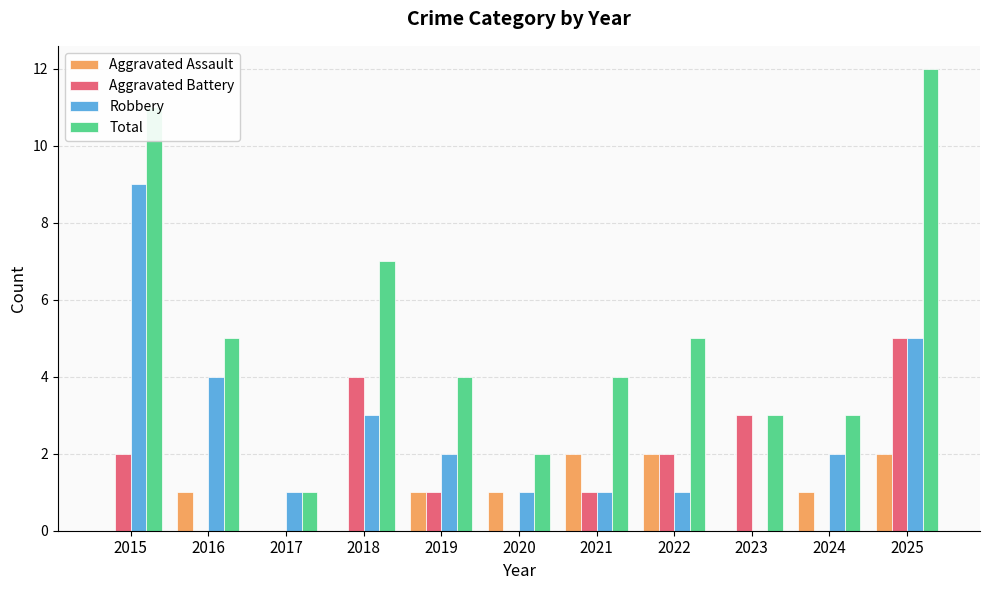

What is the sum of all Robbery values?

29